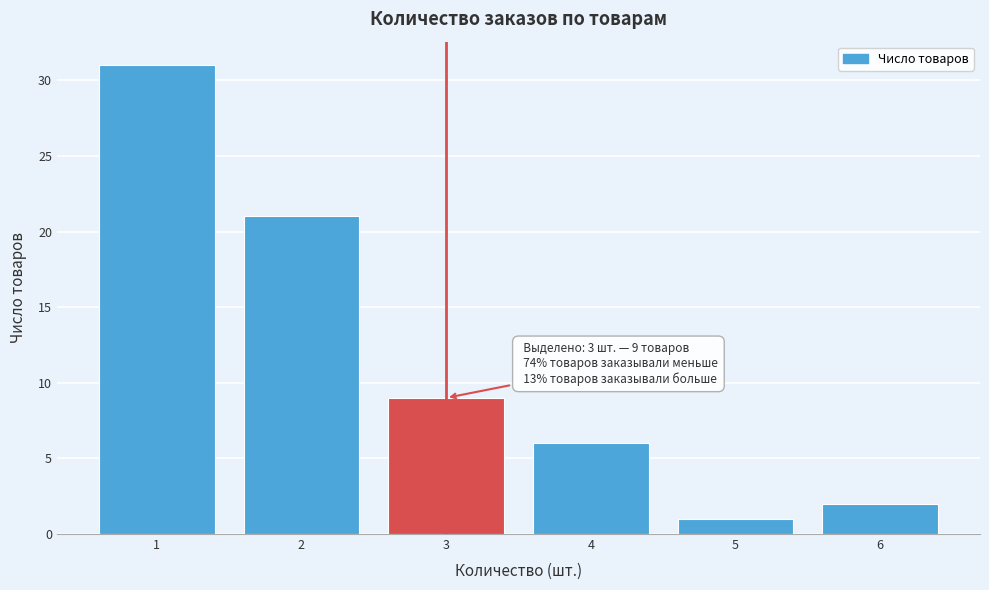

Over which range of the x-axis is the bar tallest?

0.5 to 1.5